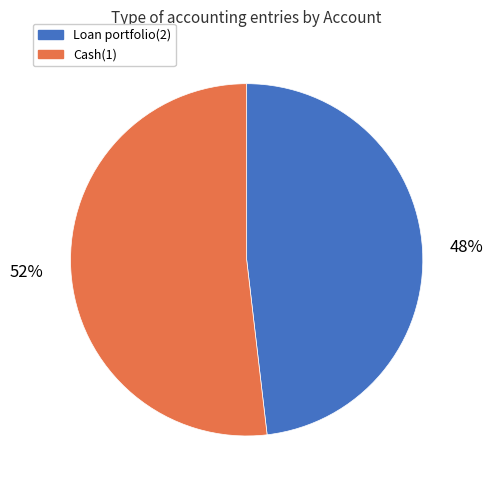

Do Cash(1) and Loan portfolio(2) together represent more than half of the pie?

Yes